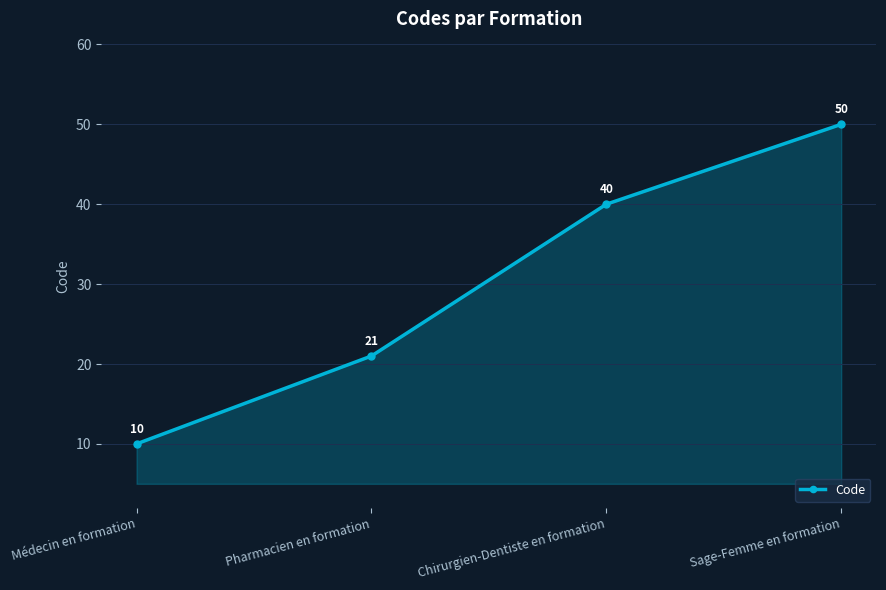

What is the sum of the values at Médecin en formation and Pharmacien en formation?

31